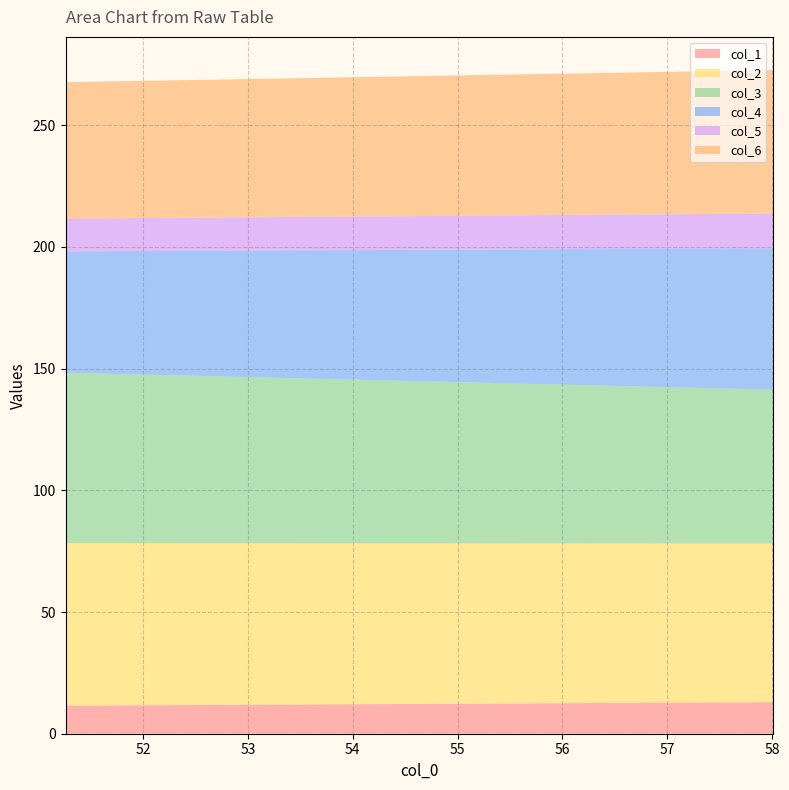

Reading left to right, transcribe all the data shown in this chart.

col_1: 11.5	13.0
col_2: 66.8	65.1
col_3: 70.0	63.3
col_4: 49.8	58.1
col_5: 13.5	14.3
col_6: 56.0	58.9